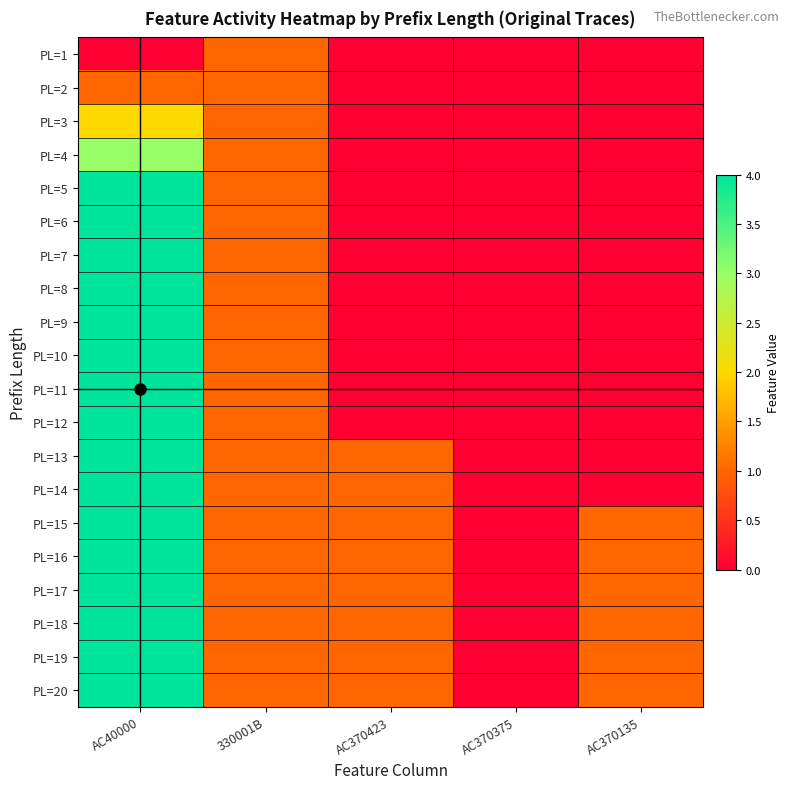

At which category does the chart reach its minimum across all series?

AC40000